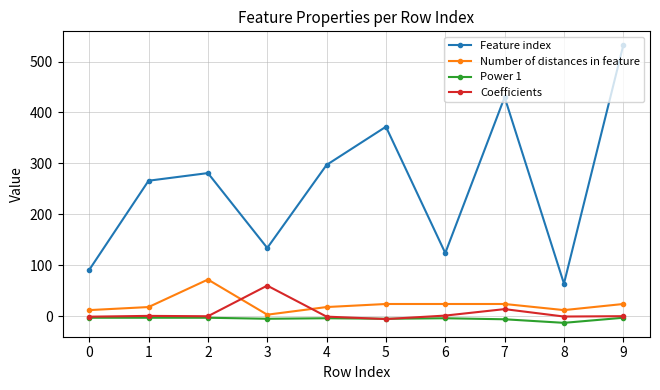

Count the number of categories in the chart.

10